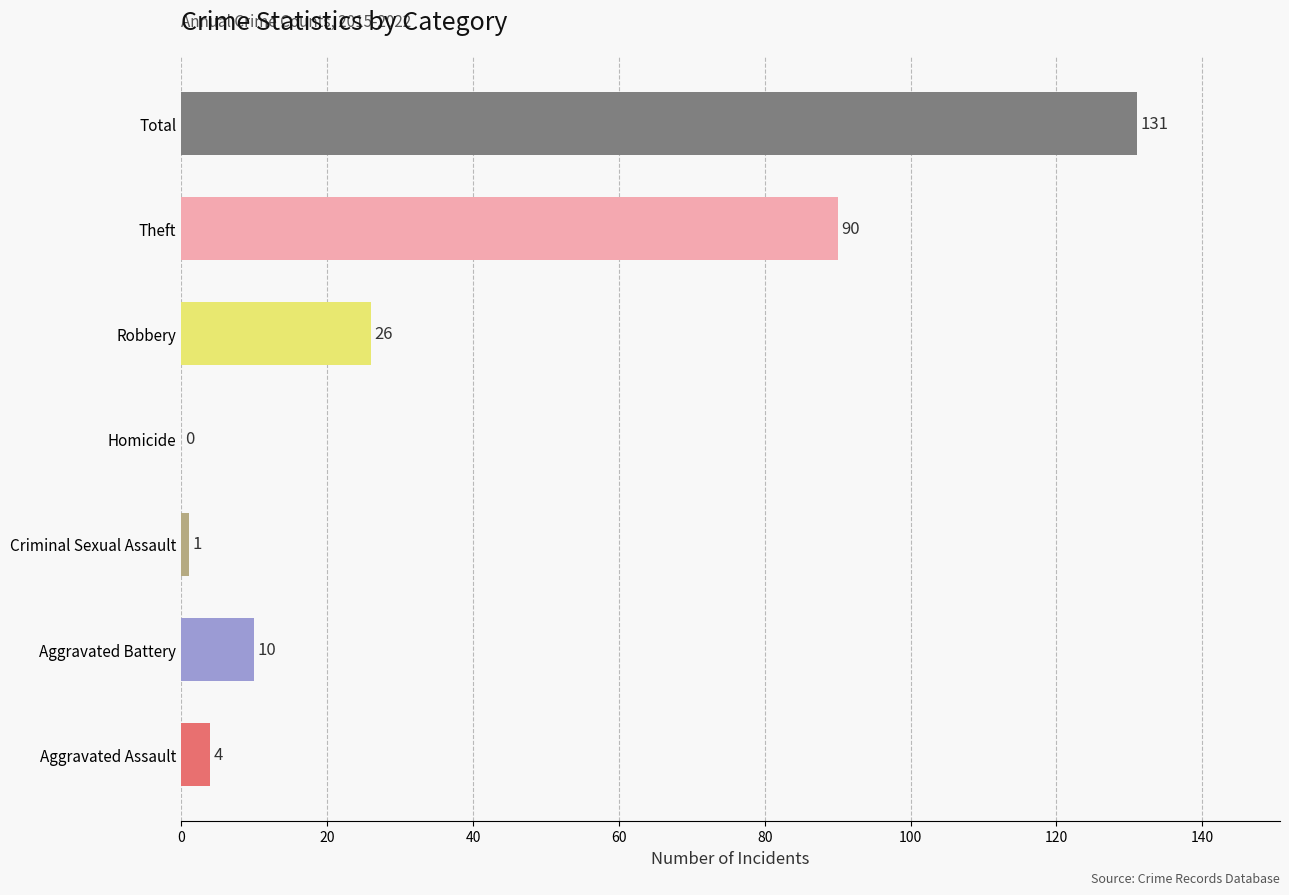

What is the sum of all values?

262